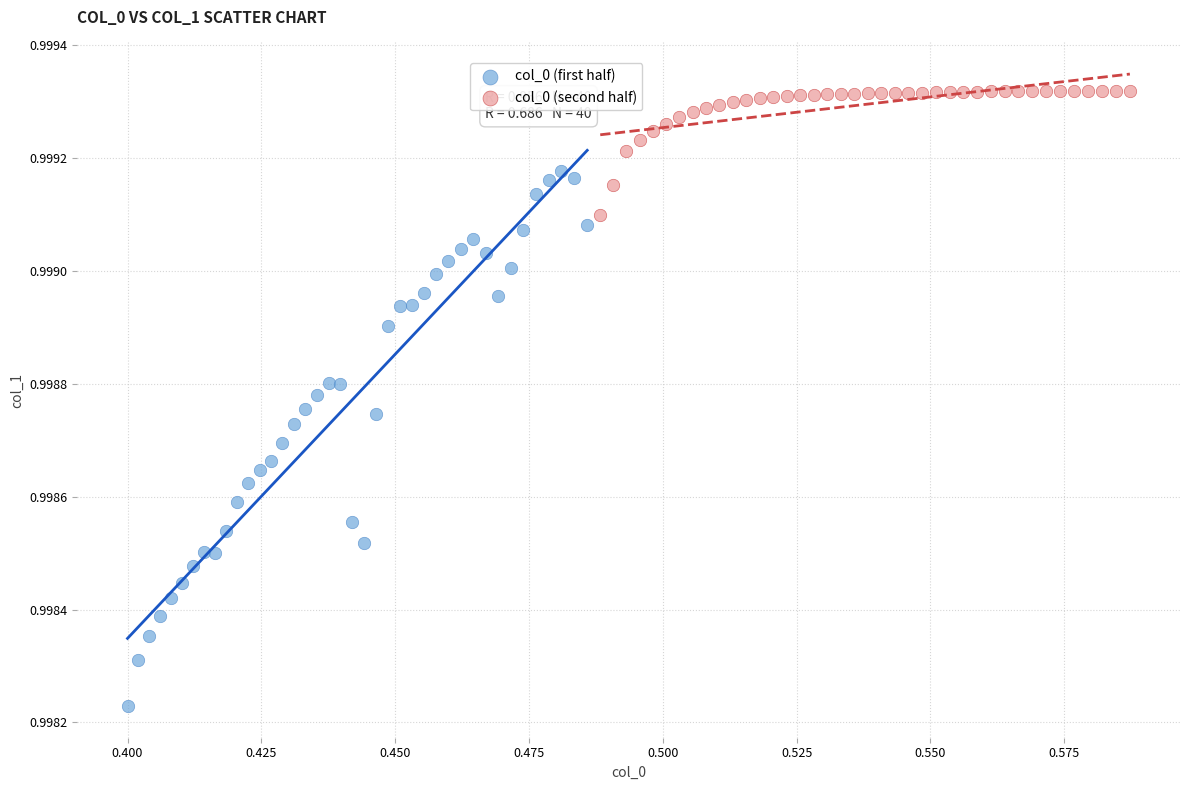

Which series reaches the minimum Y coordinate?

col_0 (first half)